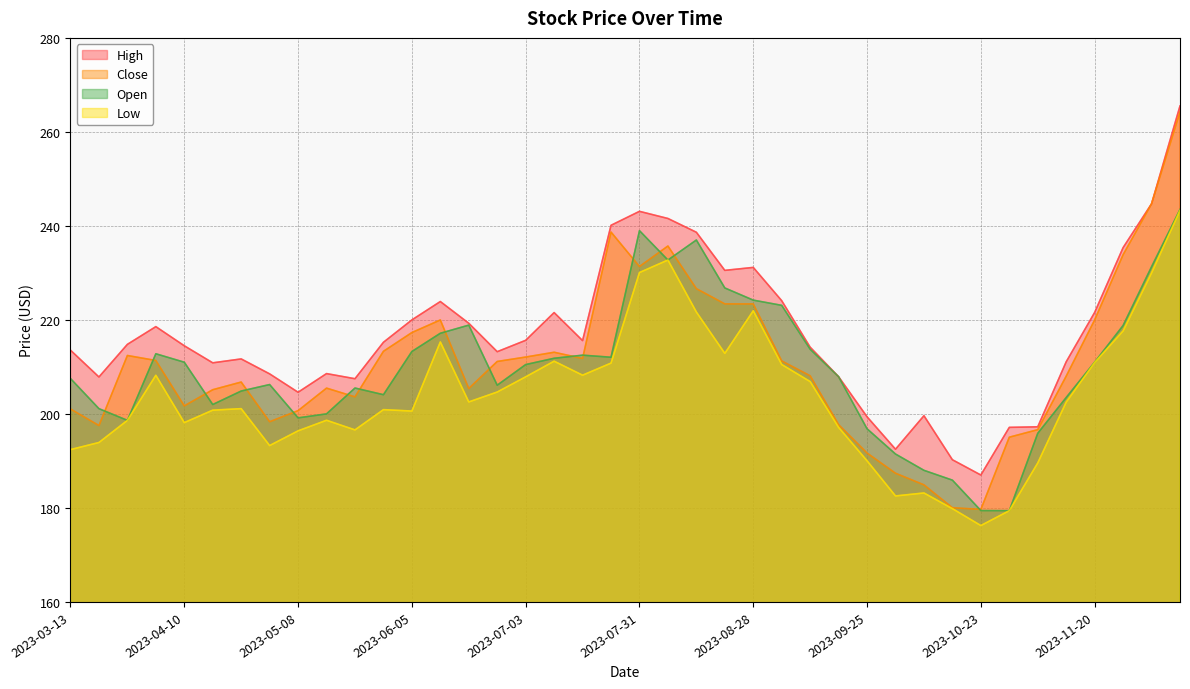

Where is the first local minimum for Low?

2023-04-10